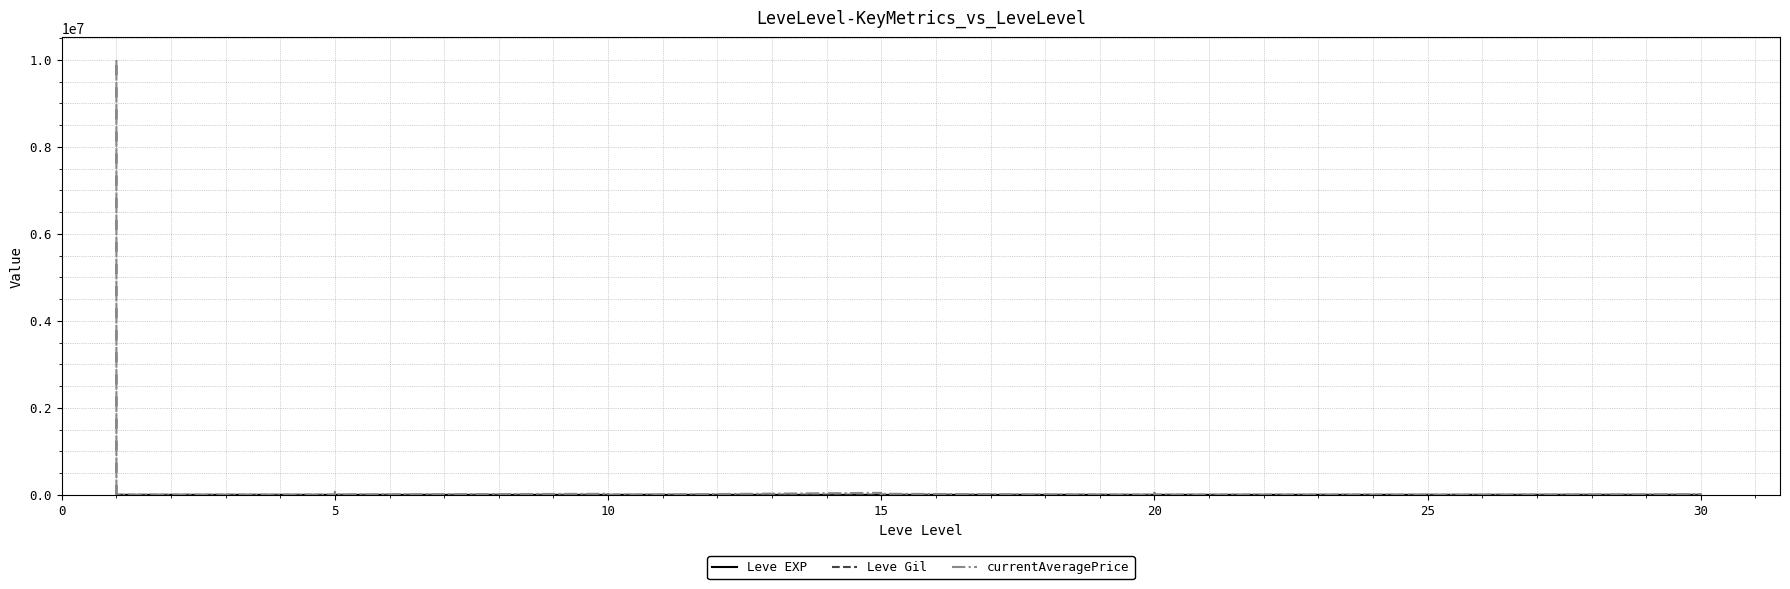

How many categories are shown in the chart?

40